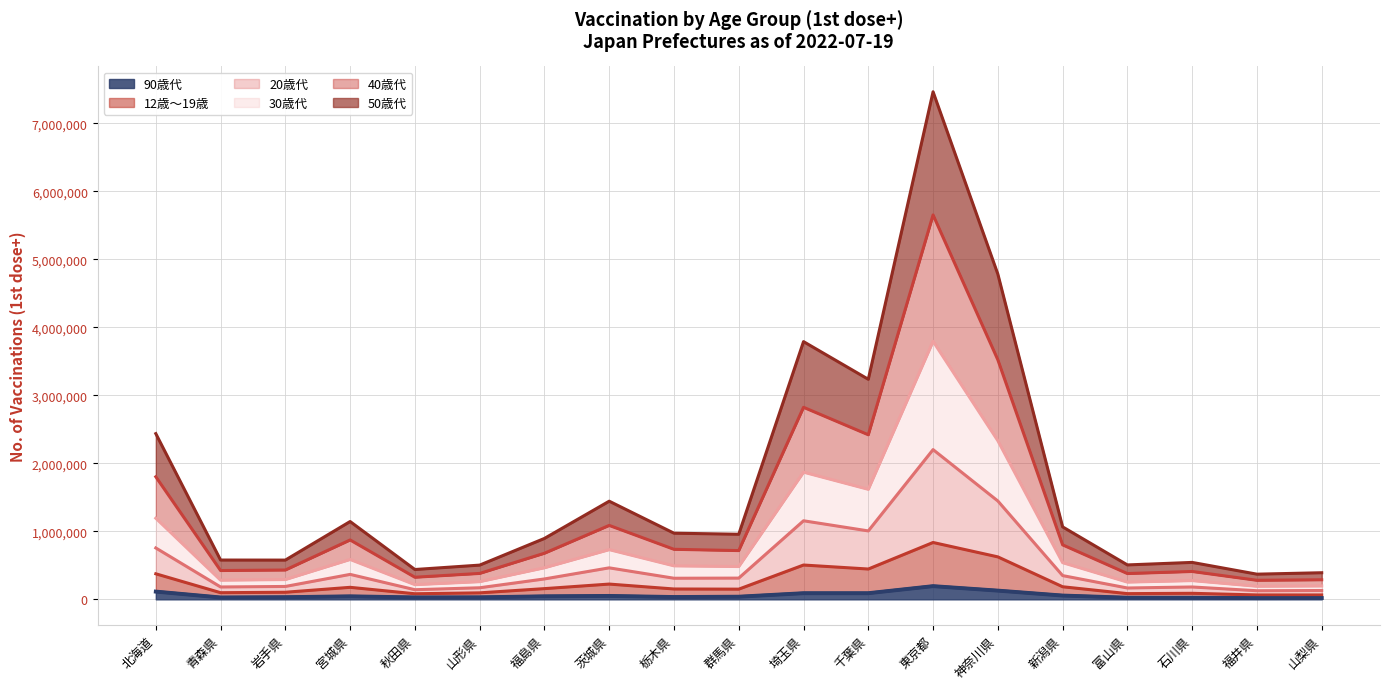

At which category is the sum across all series the highest?

東京都